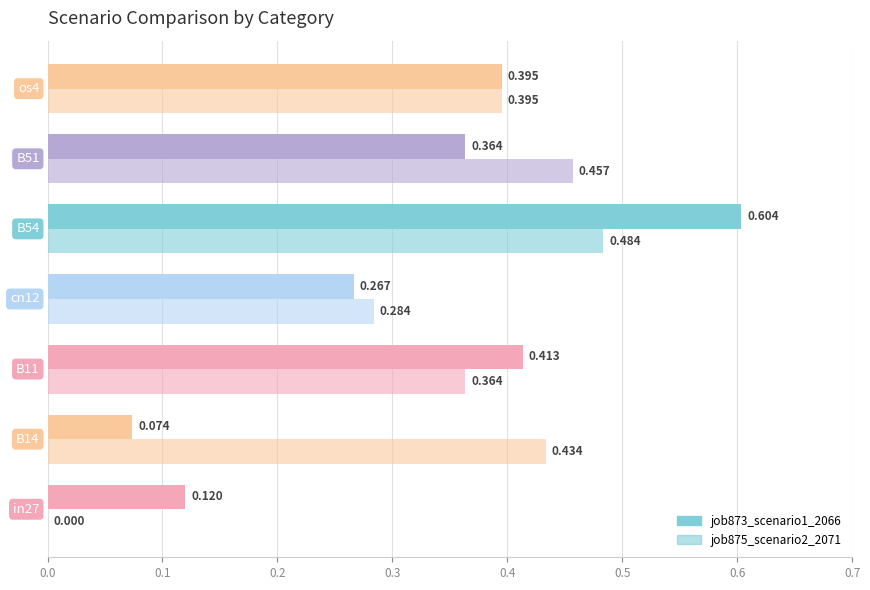

How many positive values does the job875_scenario2_2071 series have?

6